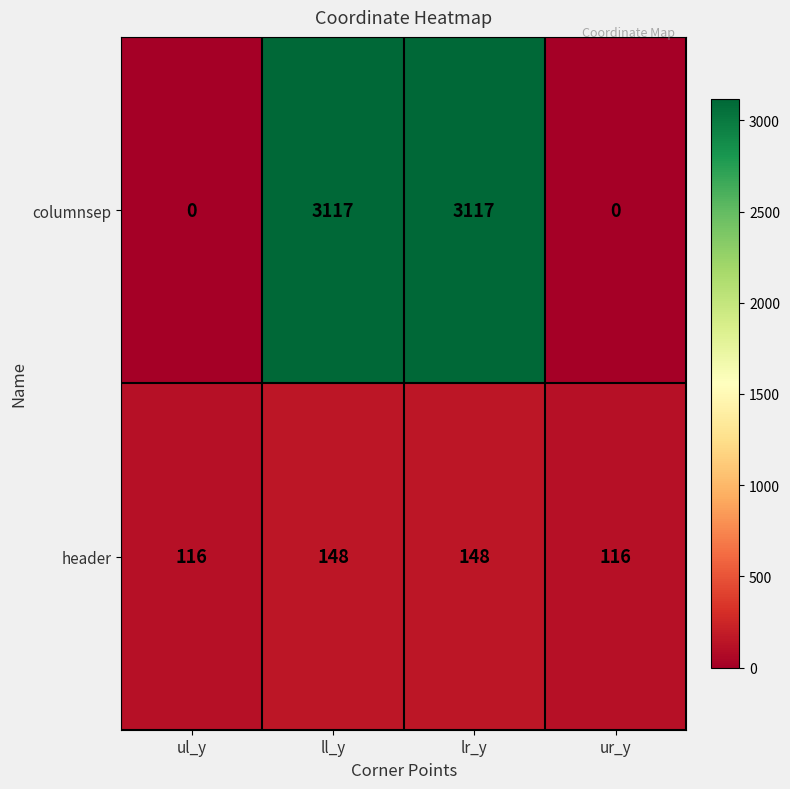

What is the approximate value of columnsep at ll_y?

3117